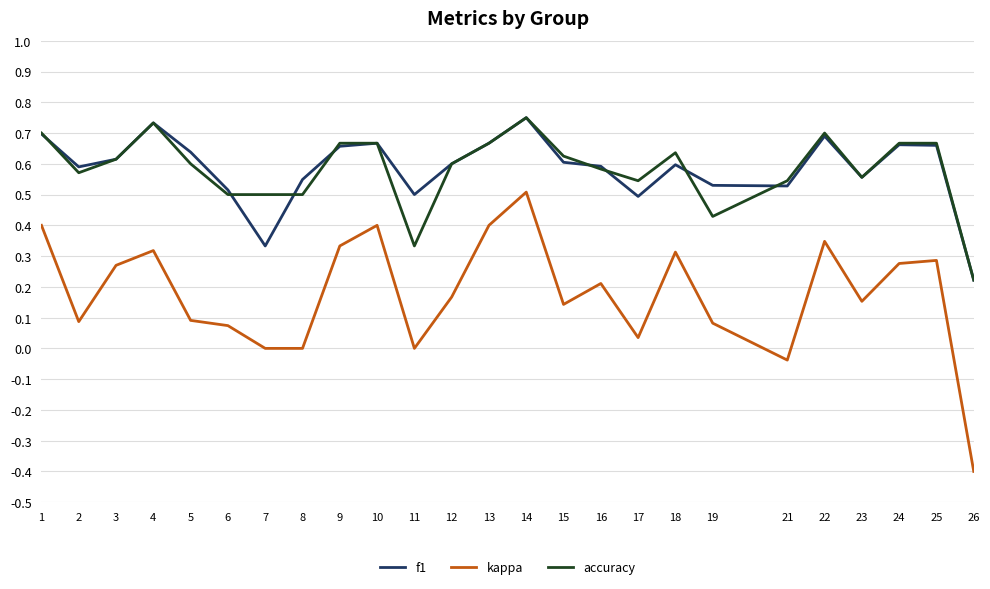

Which series has the largest range (max minus min)?

kappa